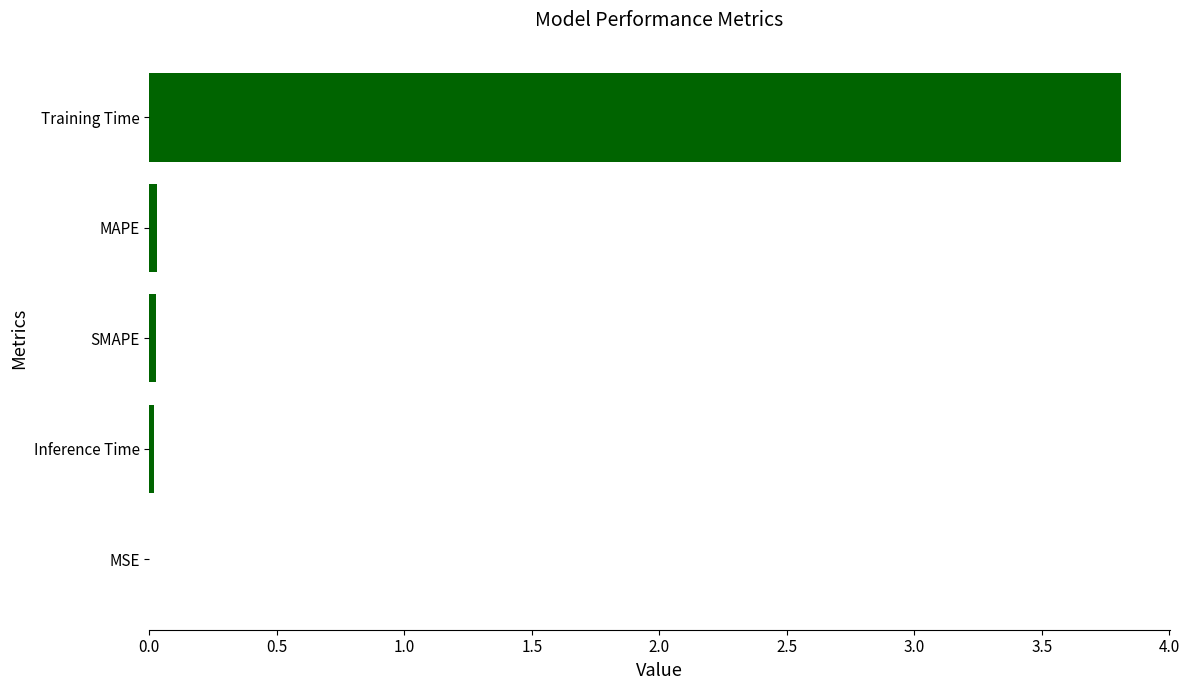

What is the maximum value shown in the chart?

3.8